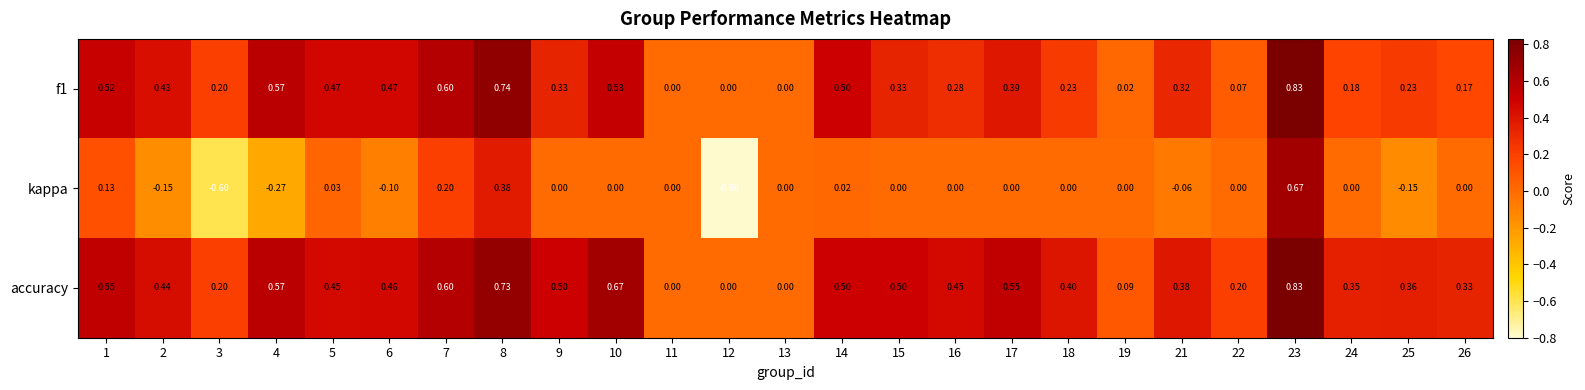

Between 6 and 7, which series saw the biggest shift?

kappa